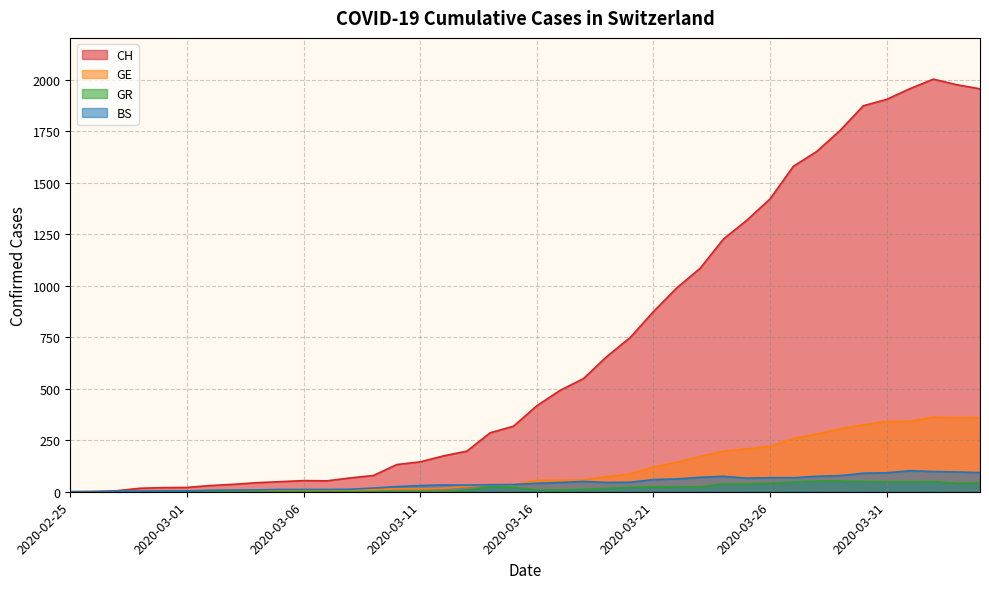

What is the label of the 34th point from the right?

2020-03-02